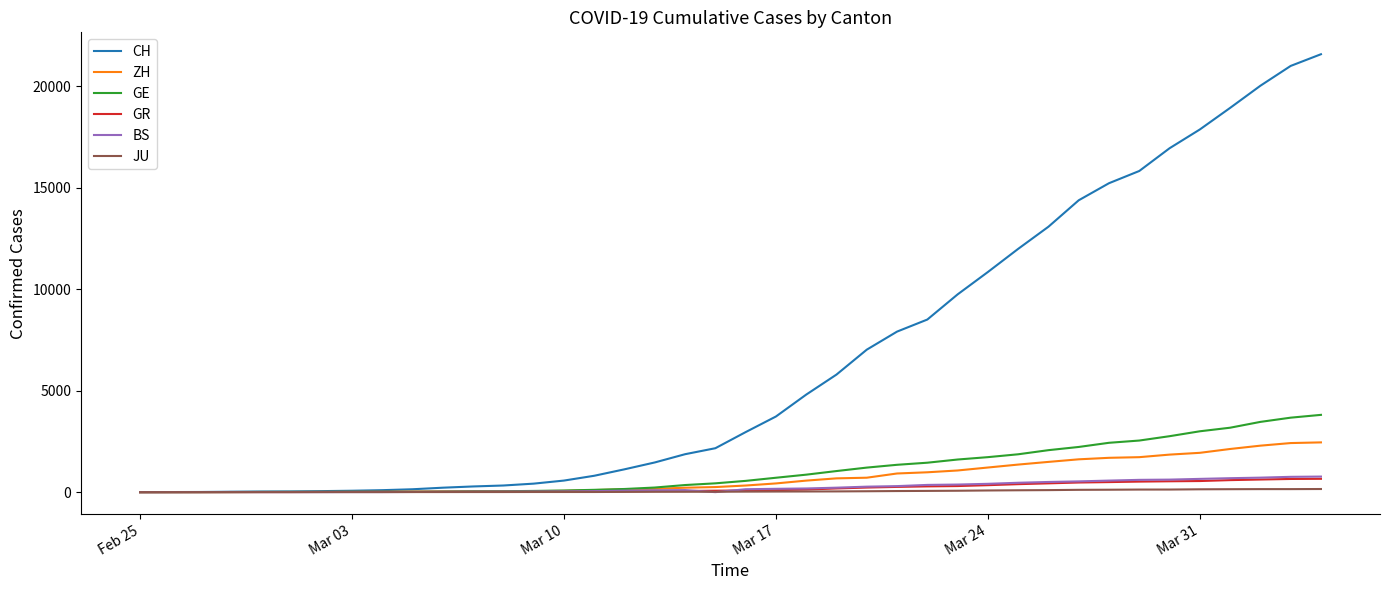

What is the sum of all BS values?

9728